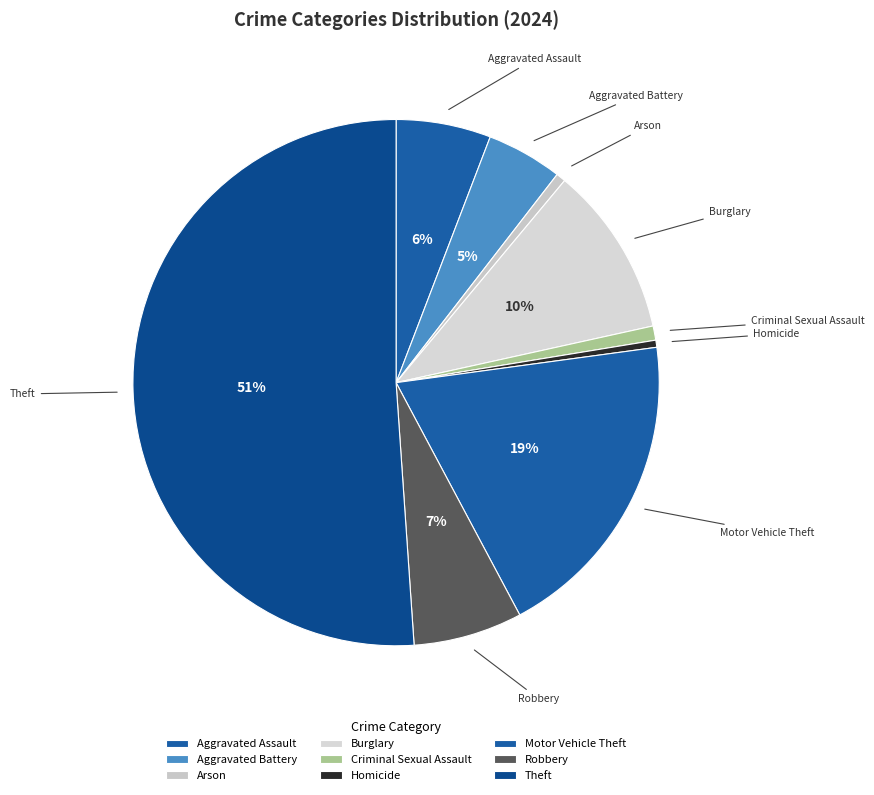

What percentage is the Criminal Sexual Assault slice, to the nearest percent?

1%